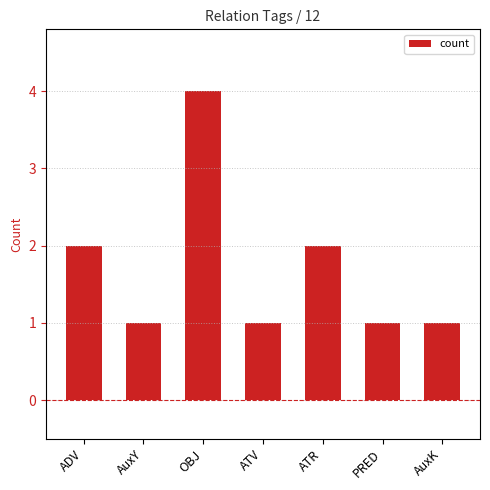

The chart shows a value of 0 at ATV. True or false?

False